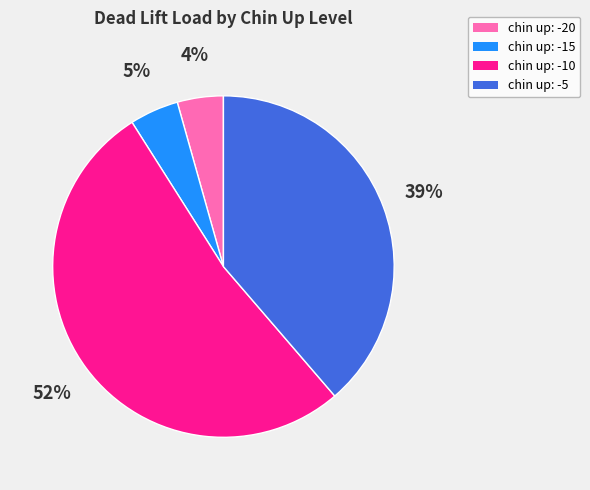

Is there any slice that represents more than half of the pie?

Yes